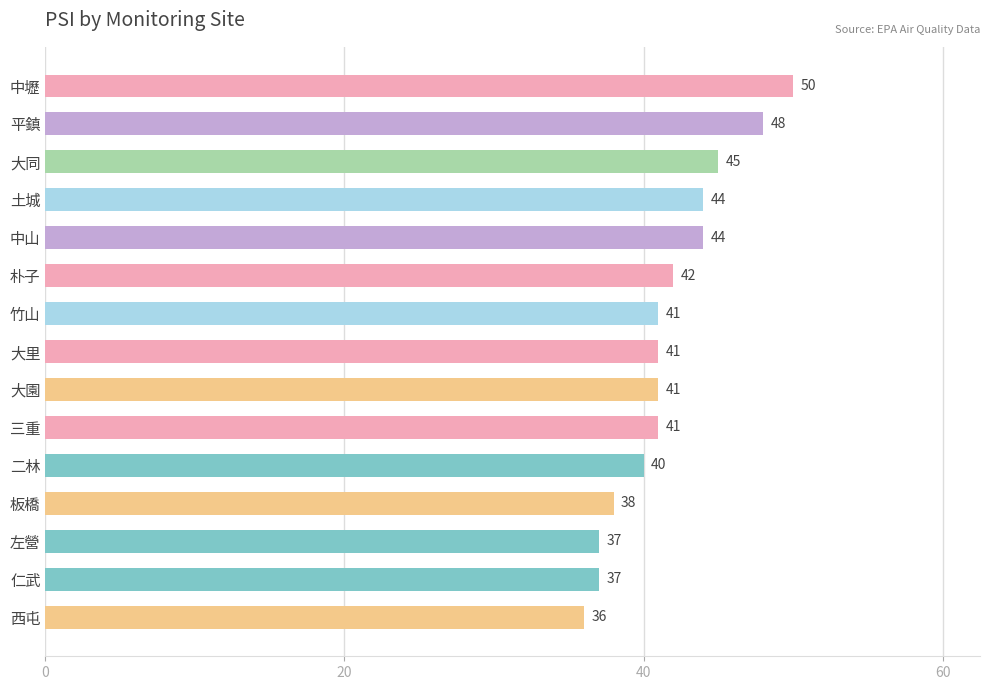

Is it true that the value at 大里 is 27?

False